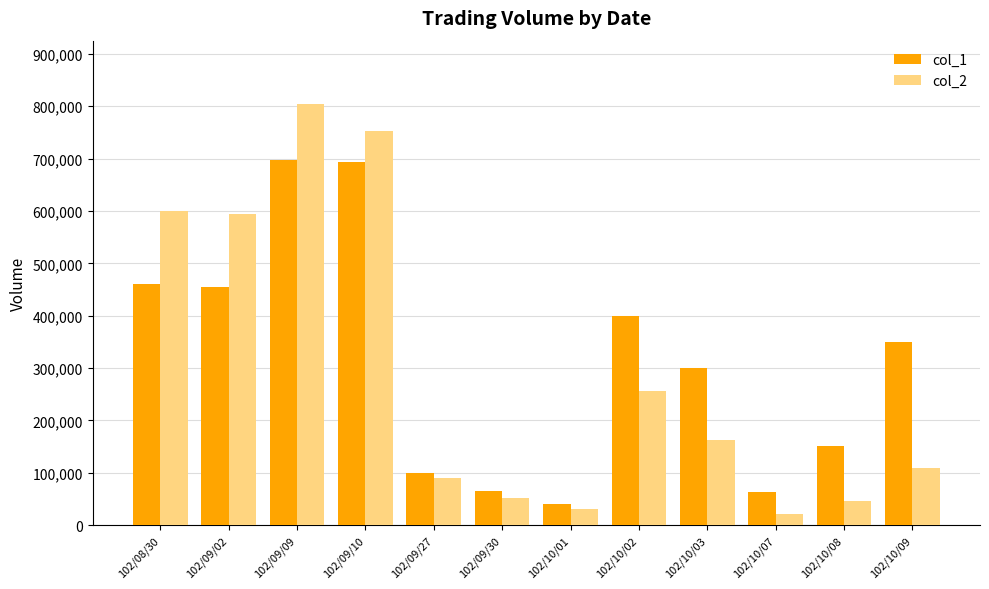

True or false: col_1 has a value of 1001247 at 102/09/10.

False